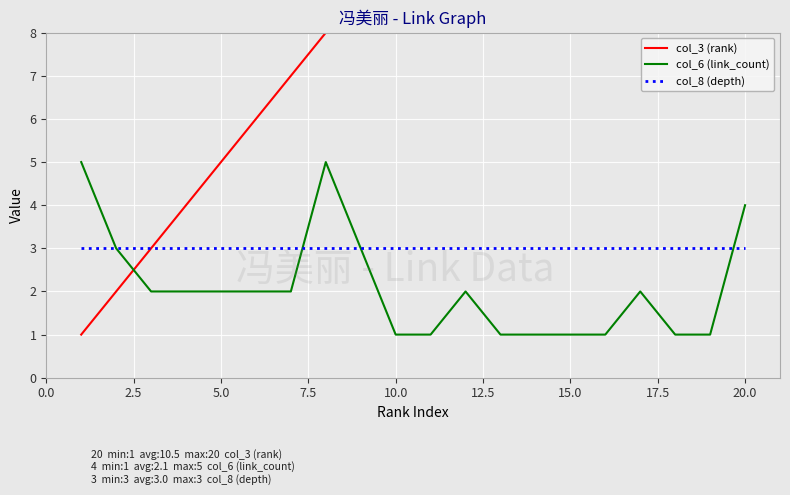

Which series ends up on top after the final intersection of col_3 (rank) and col_6 (link_count)?

col_3 (rank)